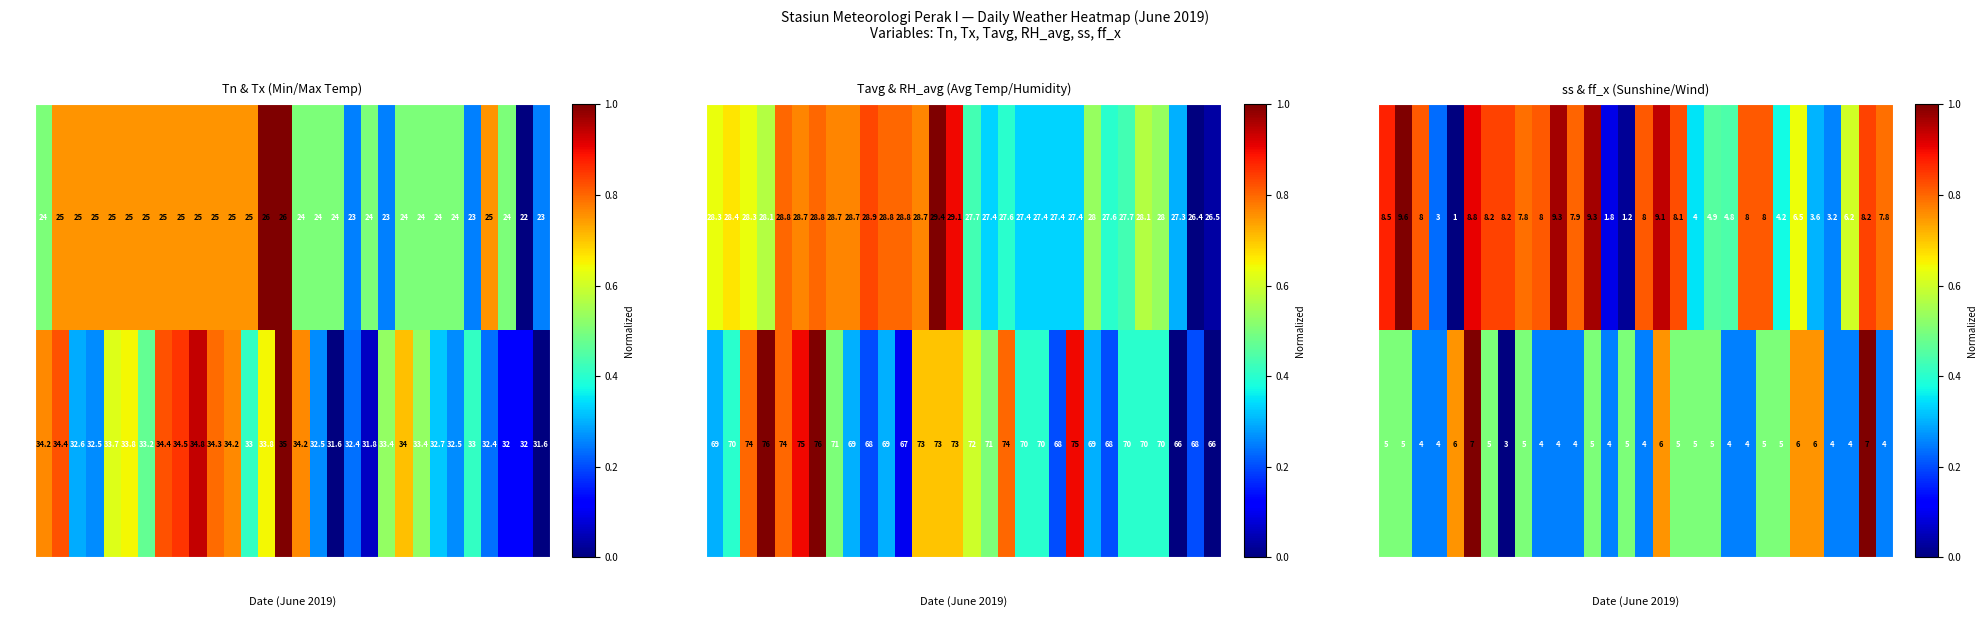

At which category is the sum across all series the highest?

06-06